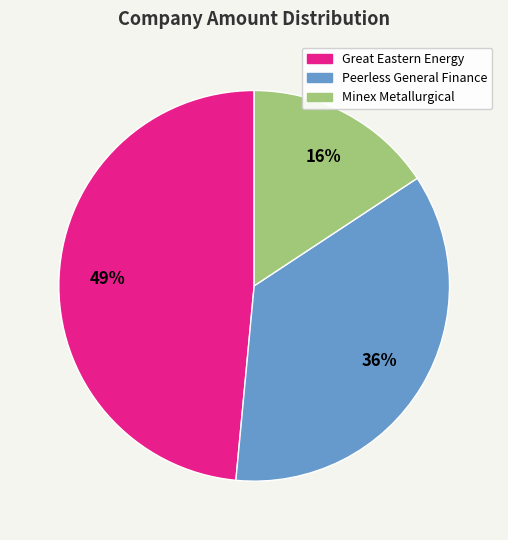

Is there any slice that represents more than half of the pie?

No